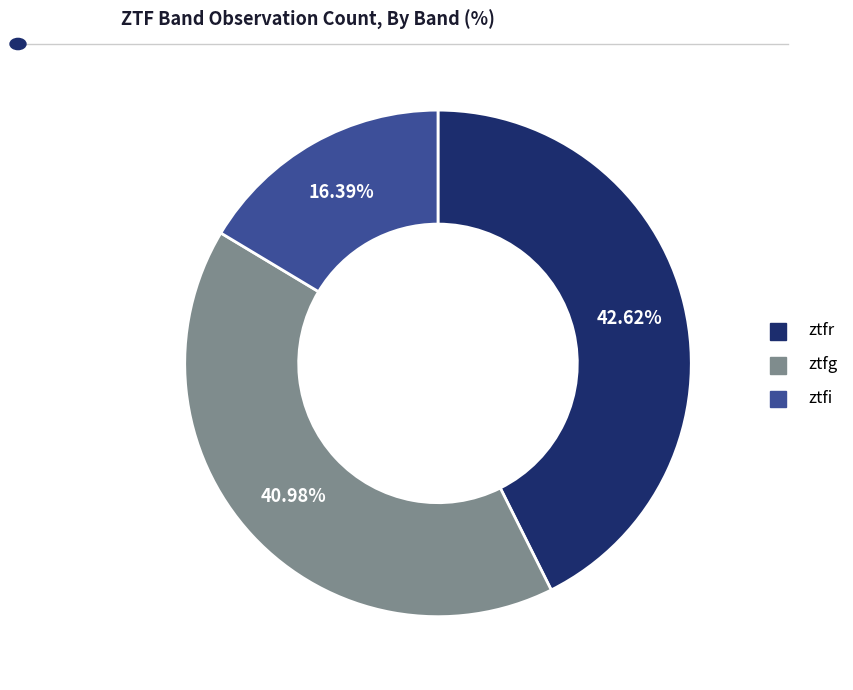

Does ztfi represent more than half of the total?

No